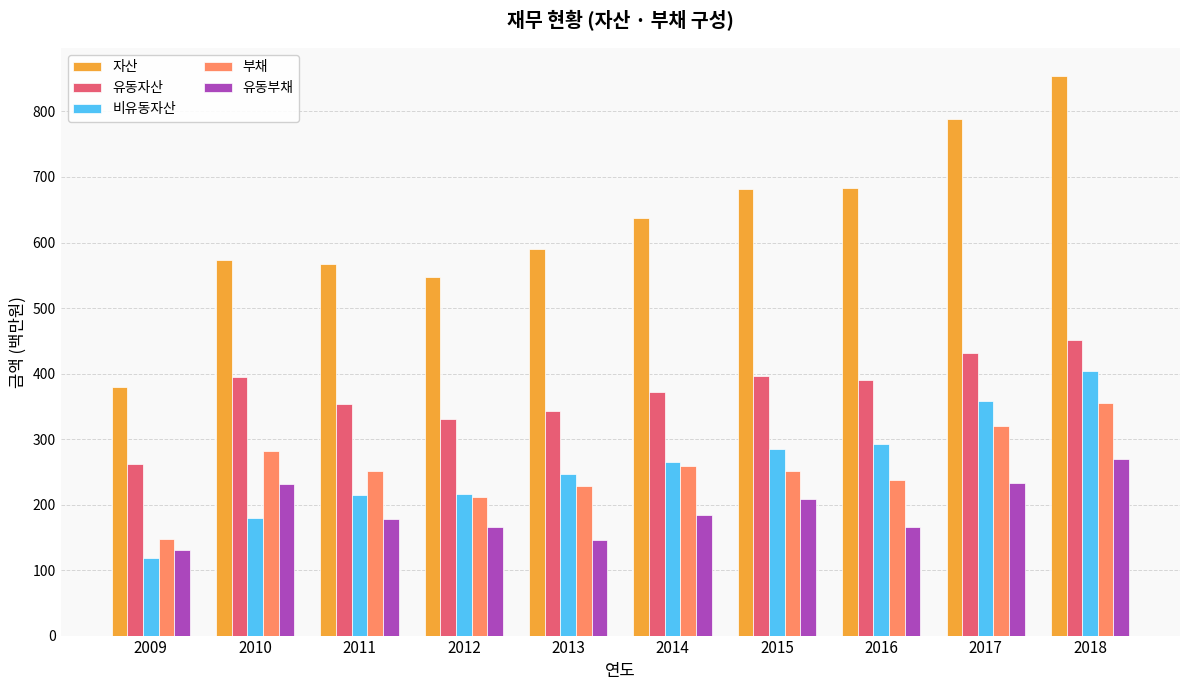

How many values in the 비유동자산 series exceed 264?

5